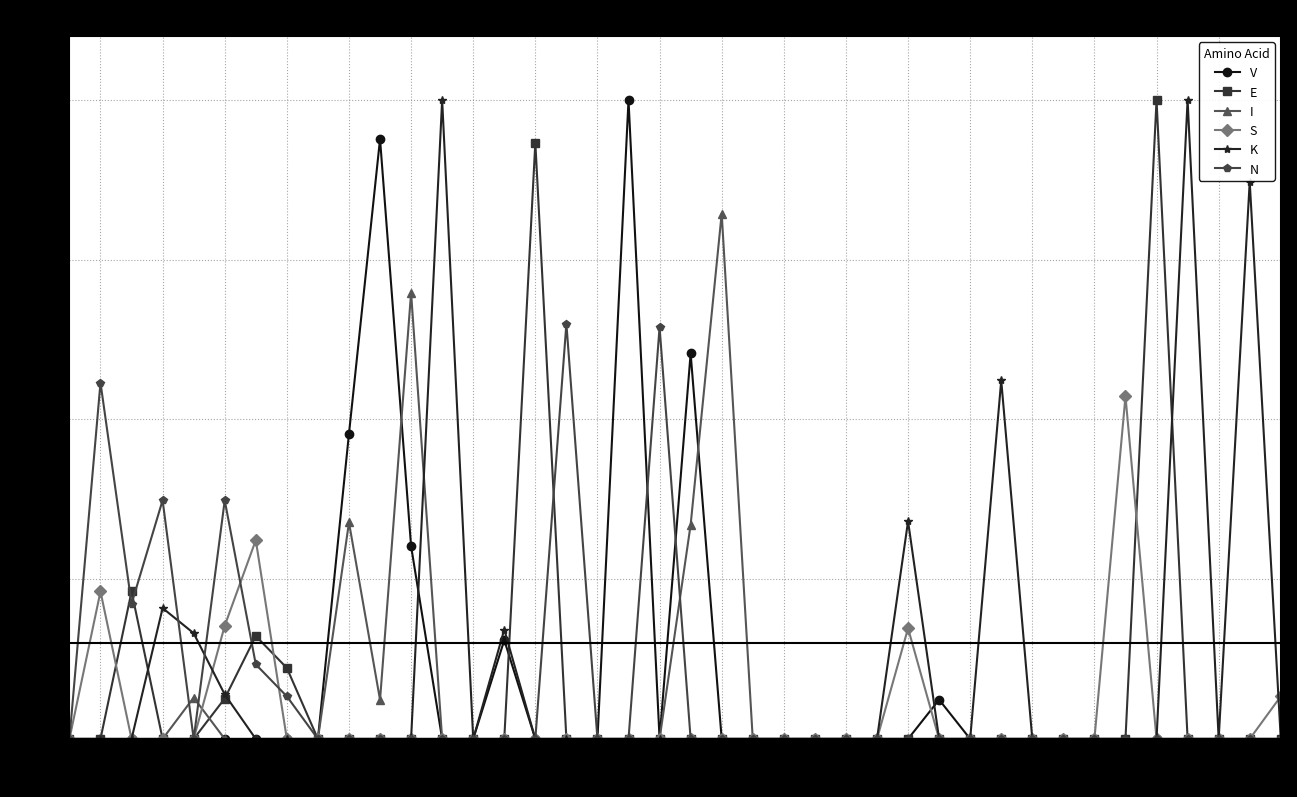

What is the maximum value for V?

1.0